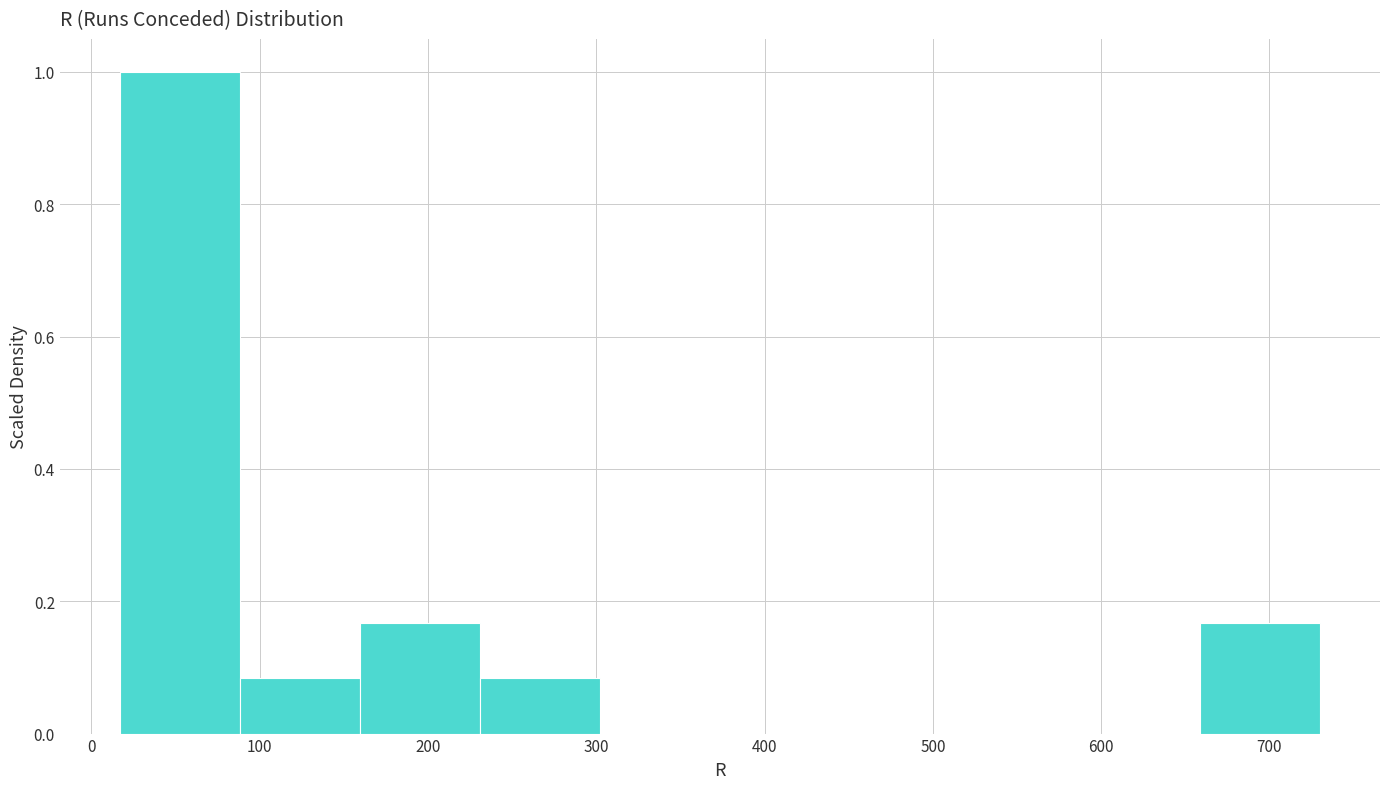

Reading left to right, transcribe this chart: for each bar, give the range it covers on the x-axis and its height. Neither the bar edges nor the heights are printed on the chart, so give them approximately, as read against the axes.

20 to 90: 1.00
90 to 160: 0.08
160 to 230: 0.16
230 to 300: 0.08
300 to 370: 0
370 to 440: 0
440 to 520: 0
520 to 590: 0
590 to 660: 0
660 to 730: 0.16